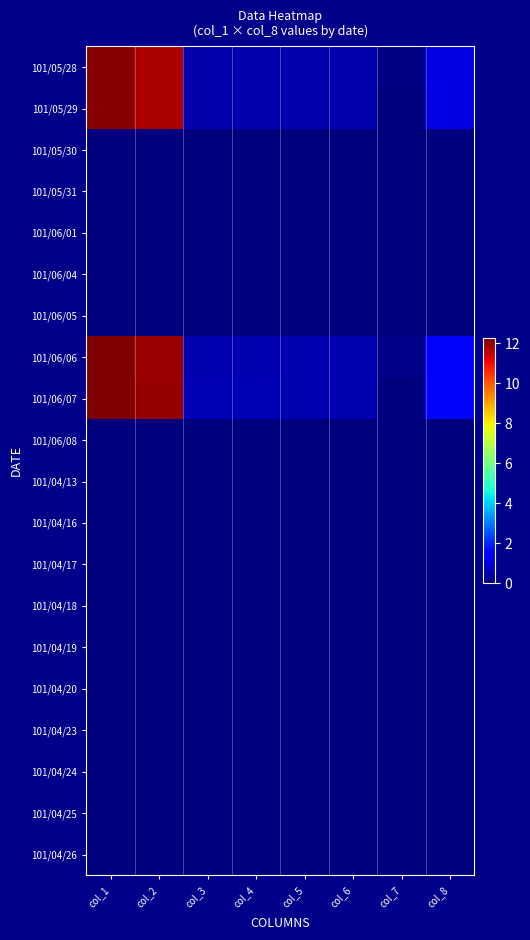

At how many categories does at least one series exceed 1?

3